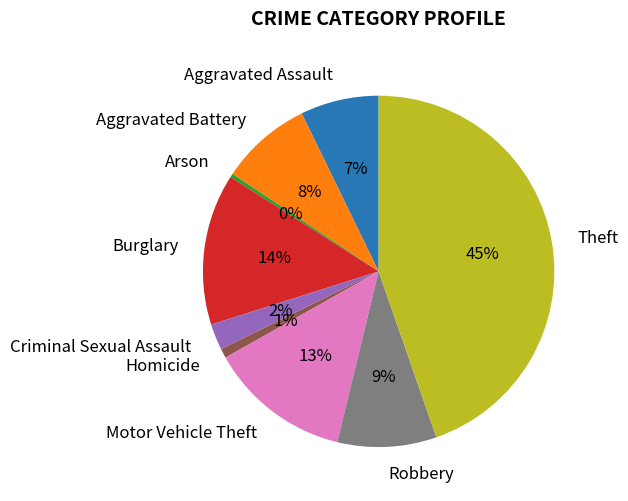

Is it true that Homicide is 6% of the pie?

False